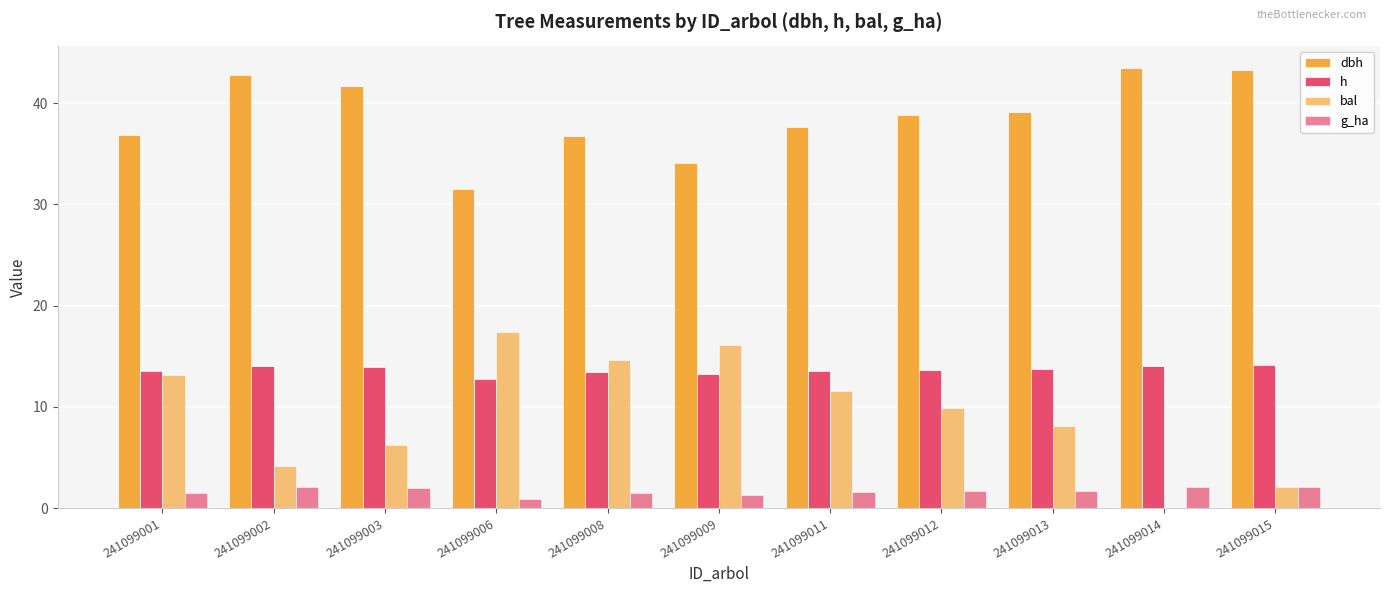

Is it true that dbh equals 72.6 at 241099014?

False